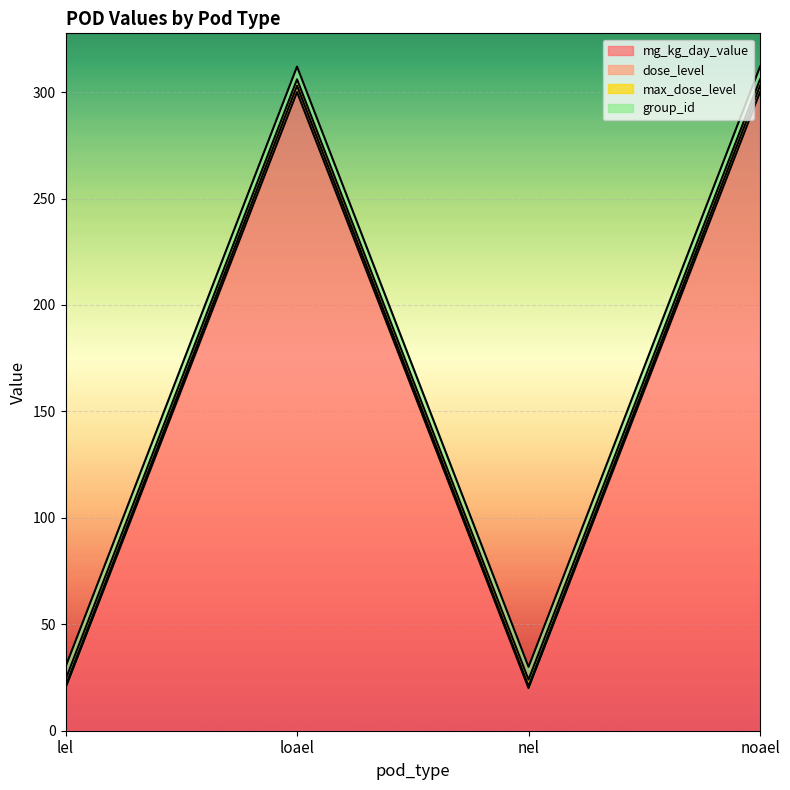

How many lines are shown in the chart?

4